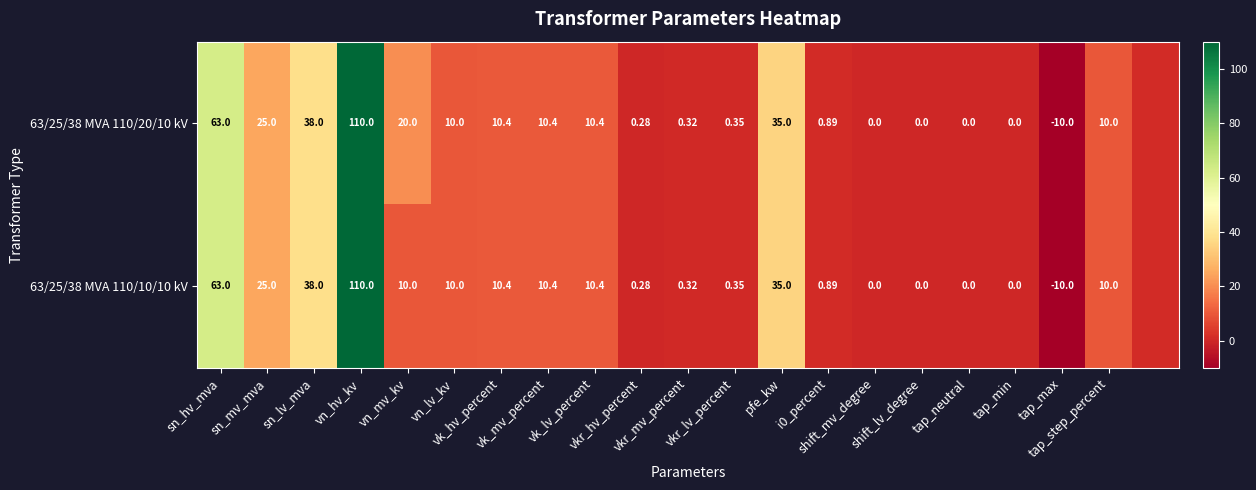

Is it true that 63/25/38 MVA 110/10/10 kV equals 10.0 at tap_step_percent?

True